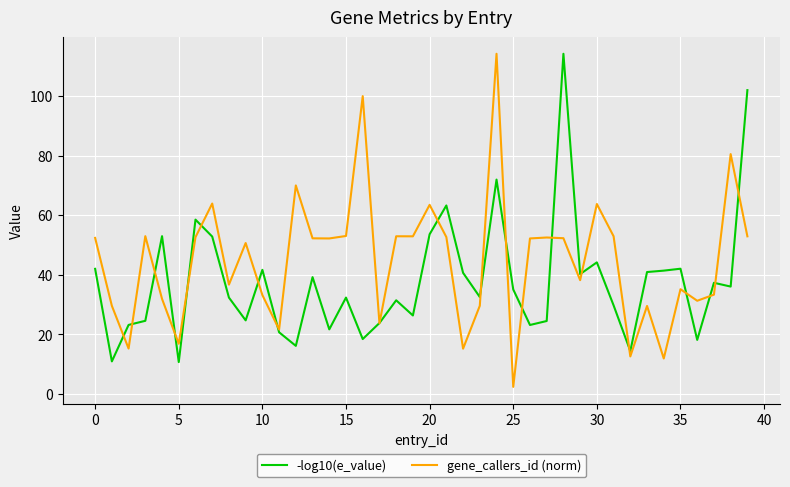

Which series has the largest total across all categories?

gene_callers_id (norm)